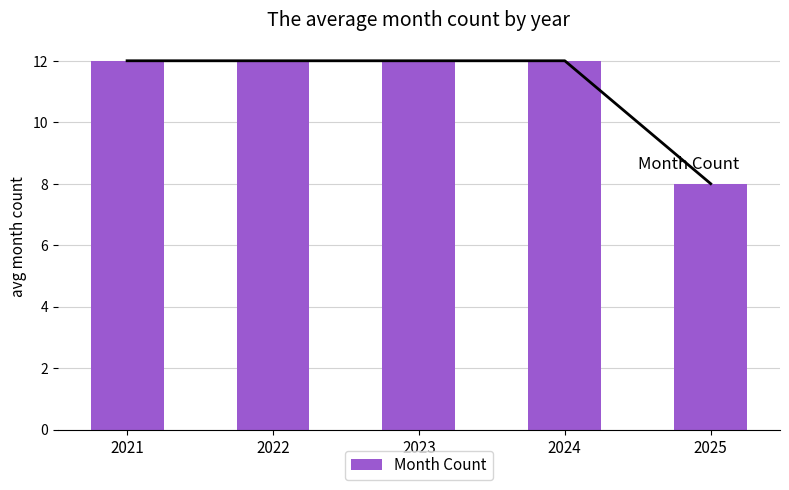

Count the number of data series in this chart.

2